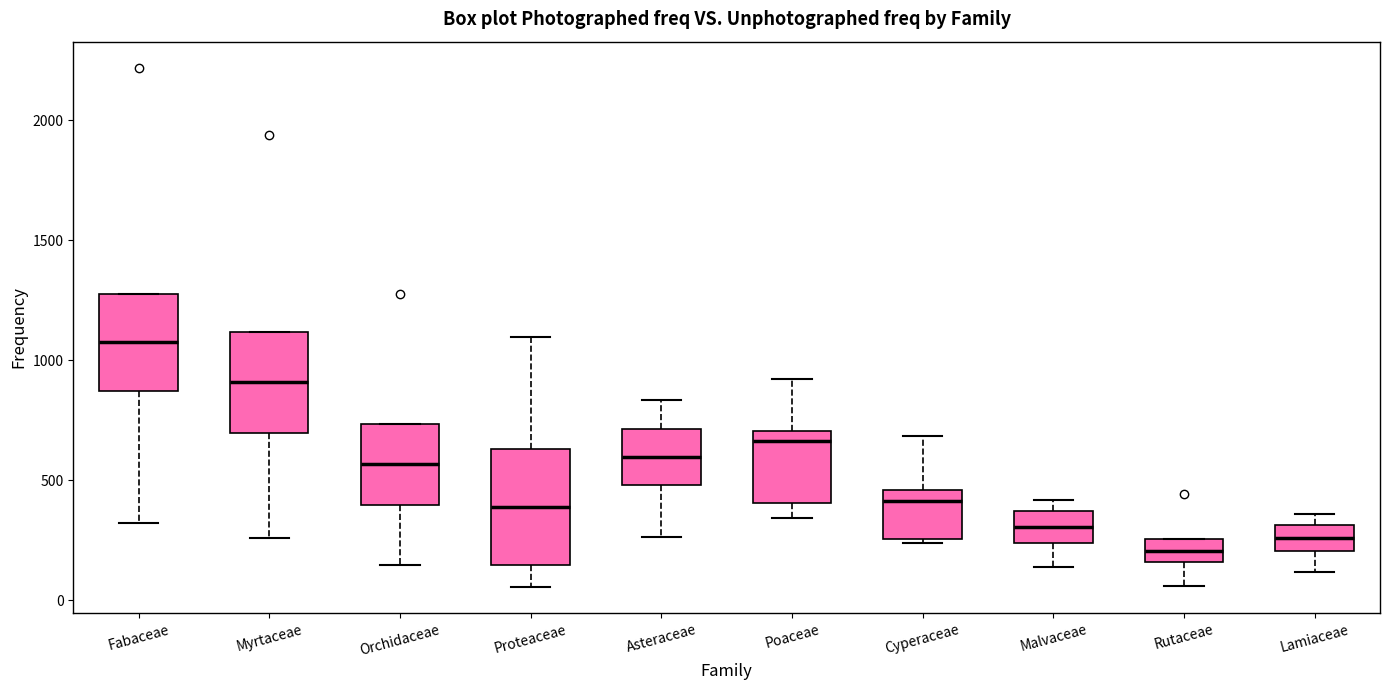

Which box's median line is the highest?

Fabaceae